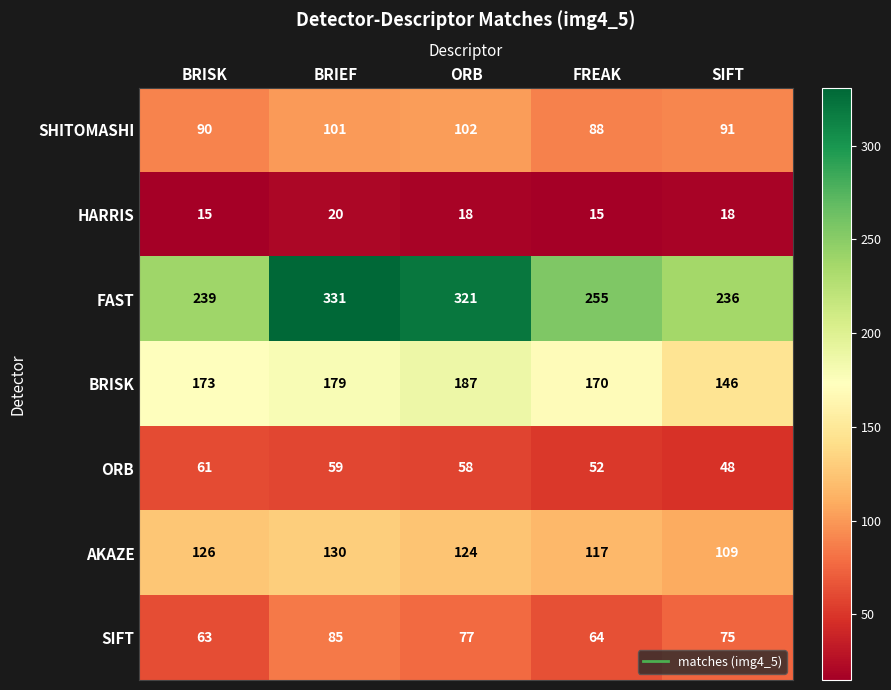

At ORB, list the series in order from largest to smallest.

FAST, BRISK, AKAZE, SHITOMASHI, SIFT, ORB, HARRIS